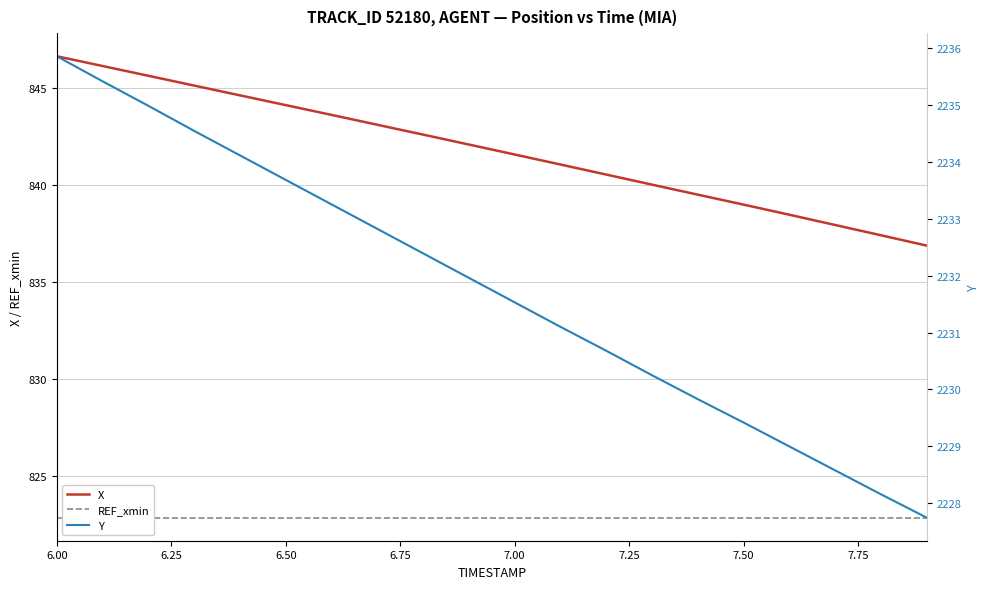

What is the maximum value for X?

846.6